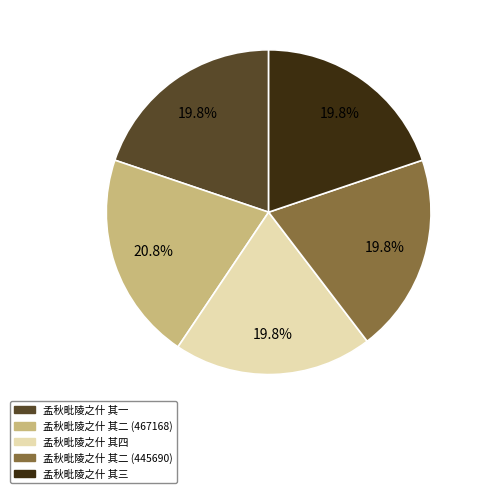

What percentage do 孟秋毗陵之什 其二 (467168) and 孟秋毗陵之什 其三 together represent?

40.6%